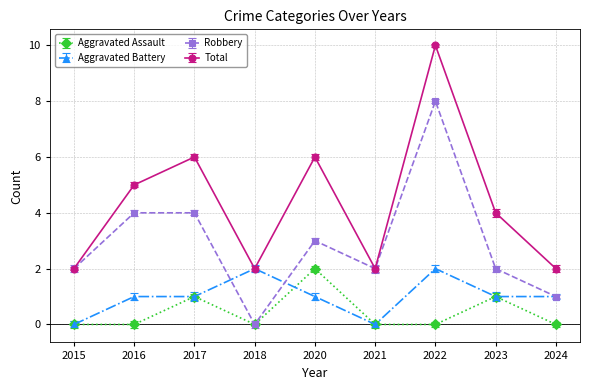

Is it true that Total equals 4 at 2023?

True